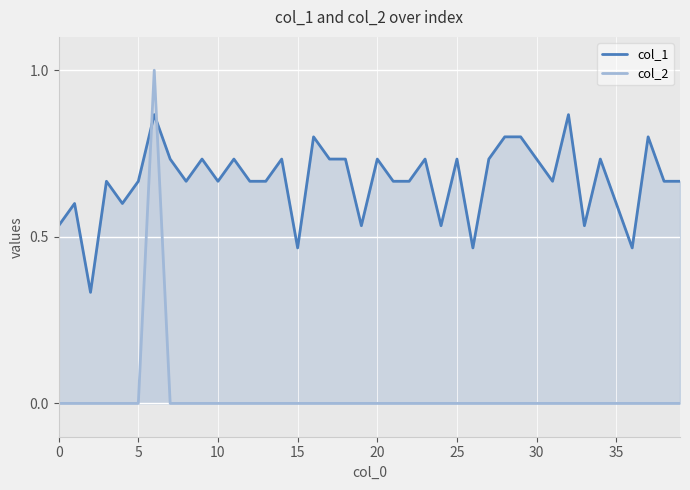

How many lines are shown in the chart?

2